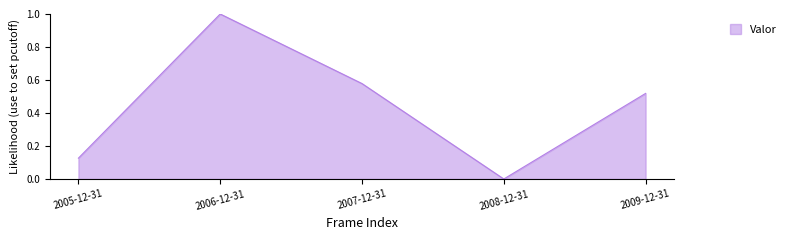

Rank the categories by value from highest to lowest.

2006-12-31, 2007-12-31, 2009-12-31, 2005-12-31, 2008-12-31